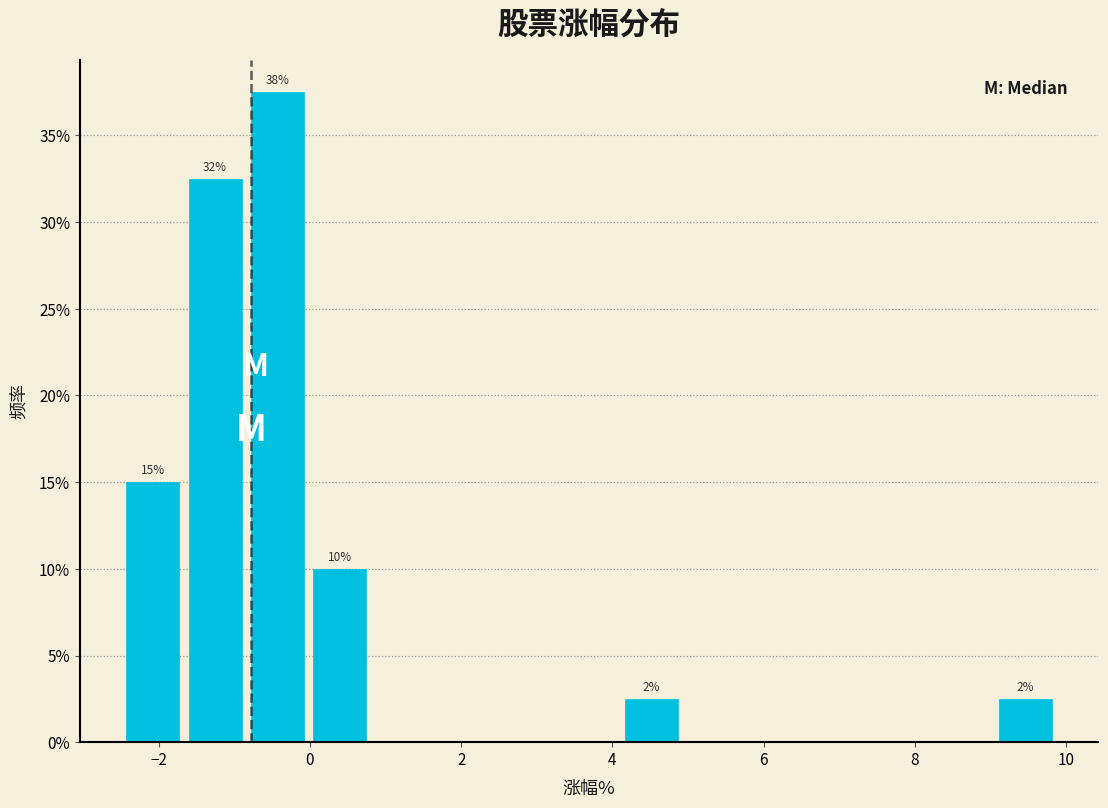

Which range on the x-axis has the tallest bar?

-0.8 to 0.0